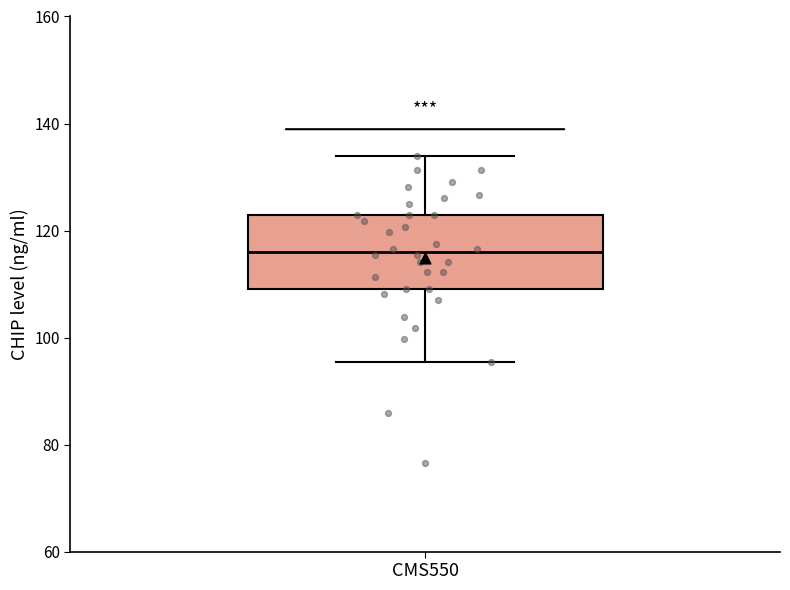

Read this box plot against the y-axis: the position of the median line, the range covered by the box, and the ends of both whiskers. The values are not printed on the chart, so give them approximately, as read against the axis.

median 116, box 110 to 122, whiskers 96 to 134